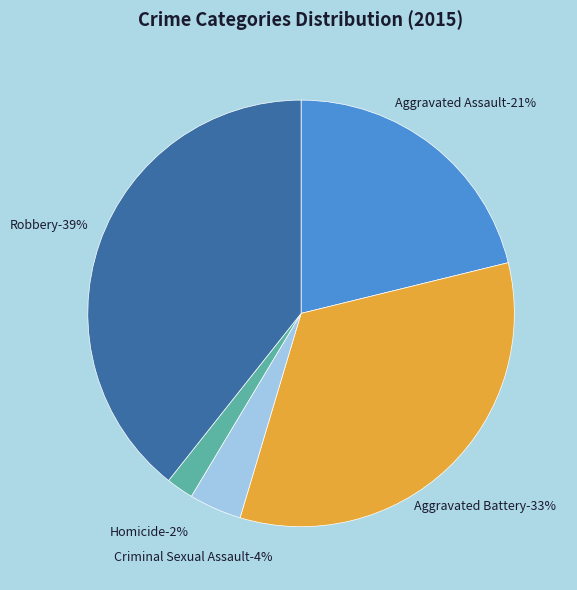

How many slices are in this pie chart?

5